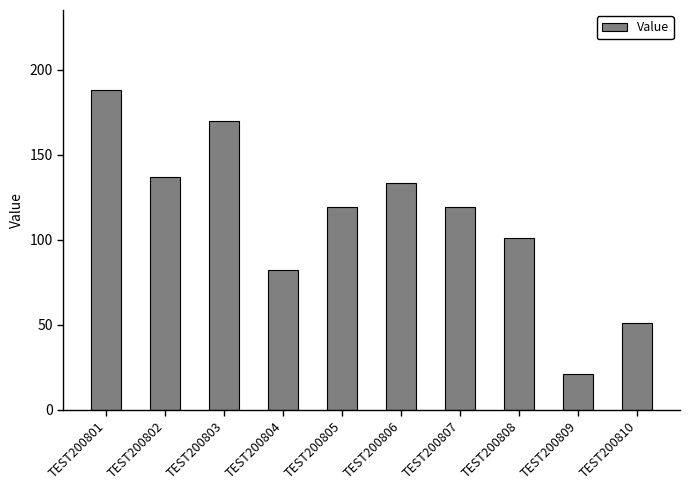

Reading left to right, extract all data points from this chart.

188	137	170	82	119	133	119	101	21	51